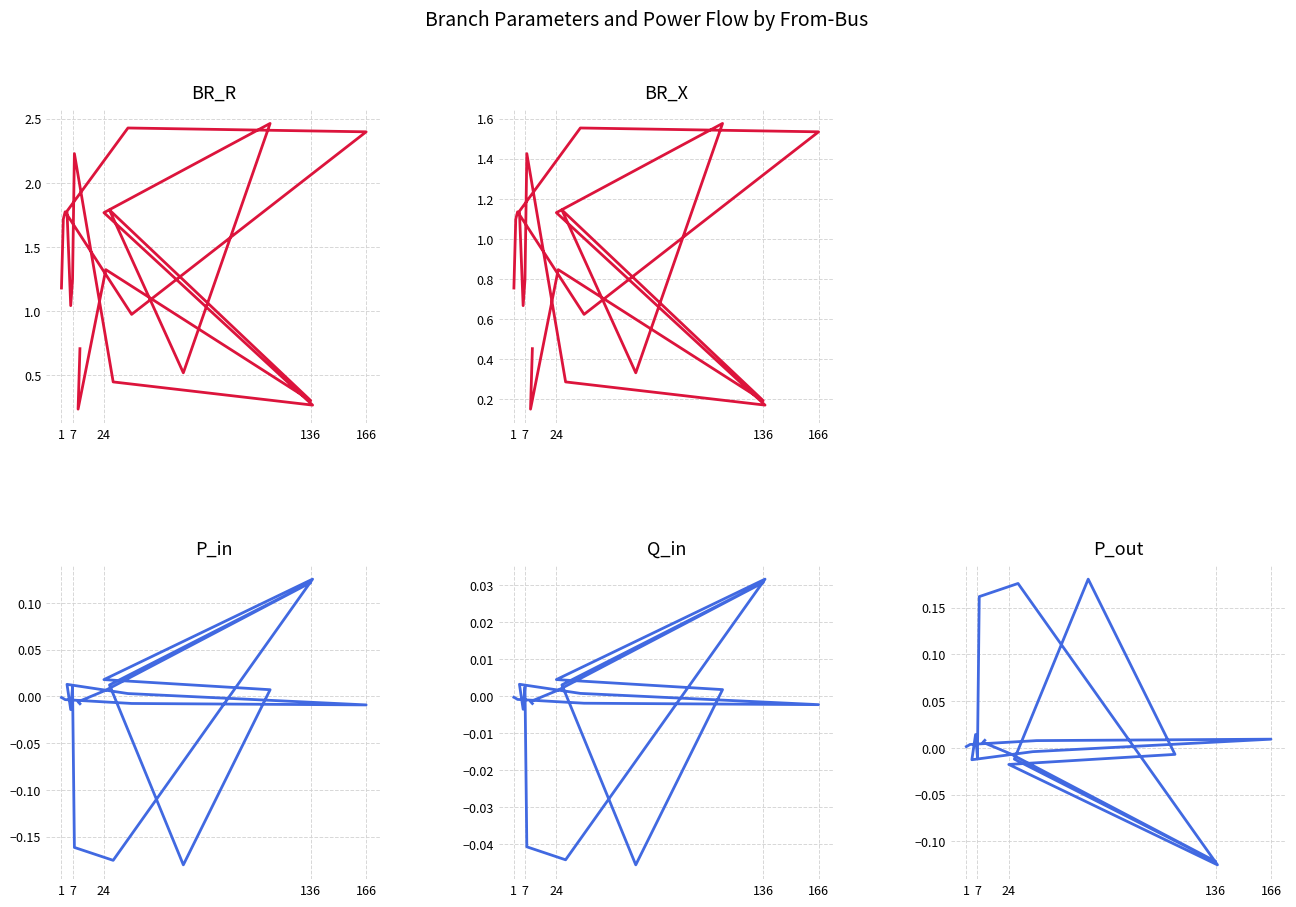

True or false: BR_R has a value of 1.8 at 7.

True